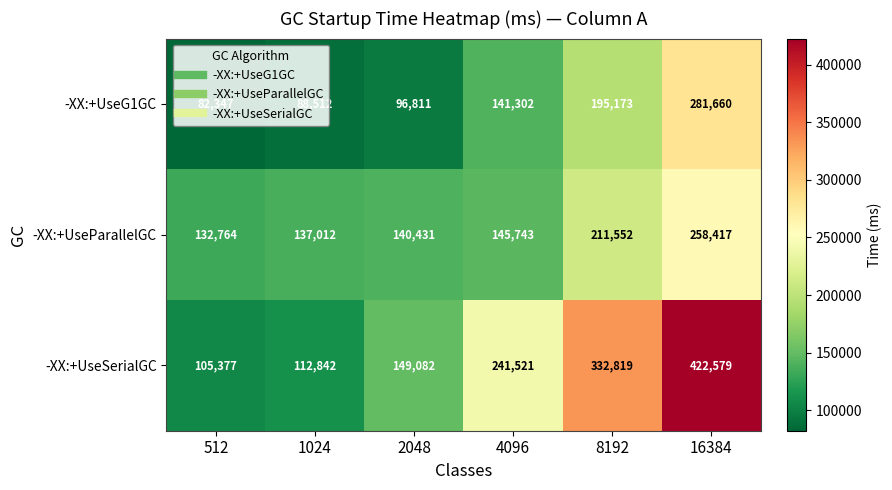

True or false: -XX:+UseParallelGC has a value of 211552 at 8192.

True